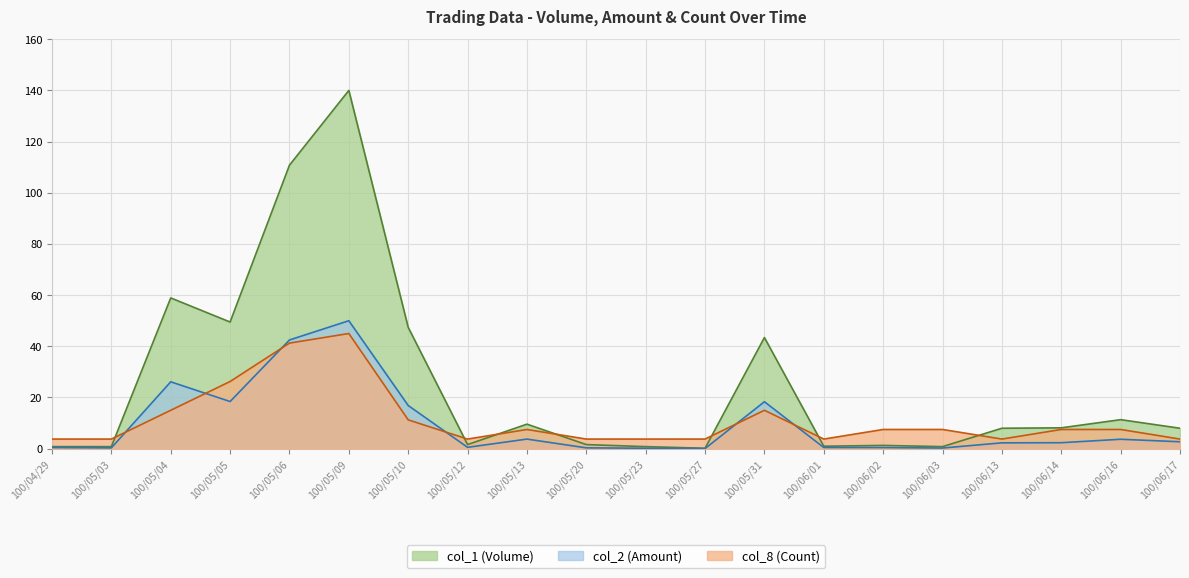

What is the minimum value for col_1 (Volume)?

0.2